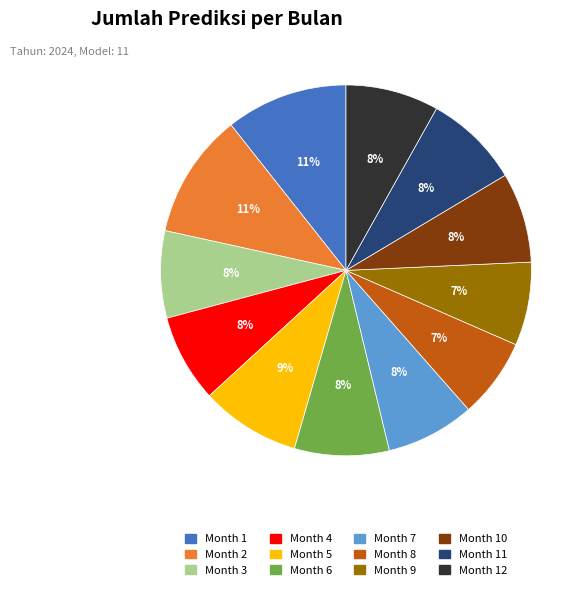

True or false: Month 3 accounts for 8% of the total.

True